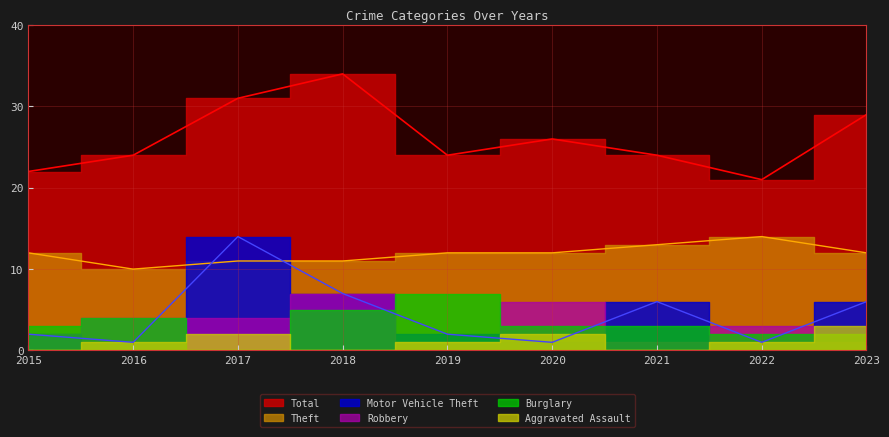

What is the difference between the Theft values at 2016 and 2022?

4